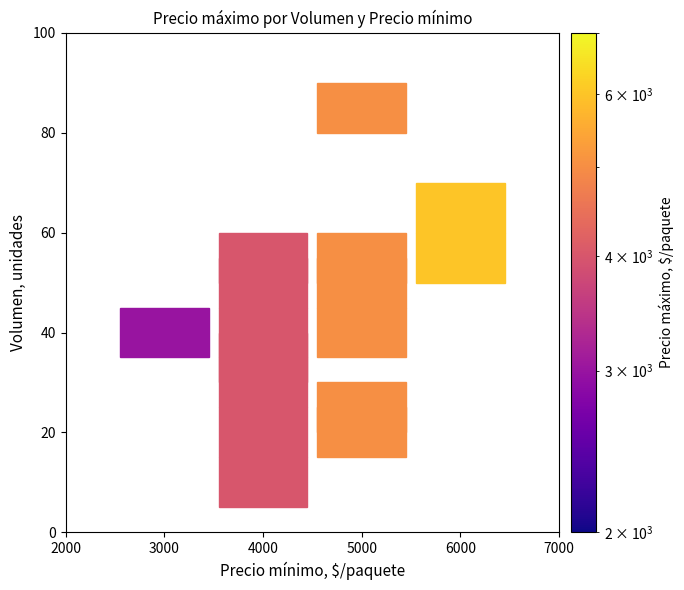

Is it true that precio_min equals 6960 at 20?

False